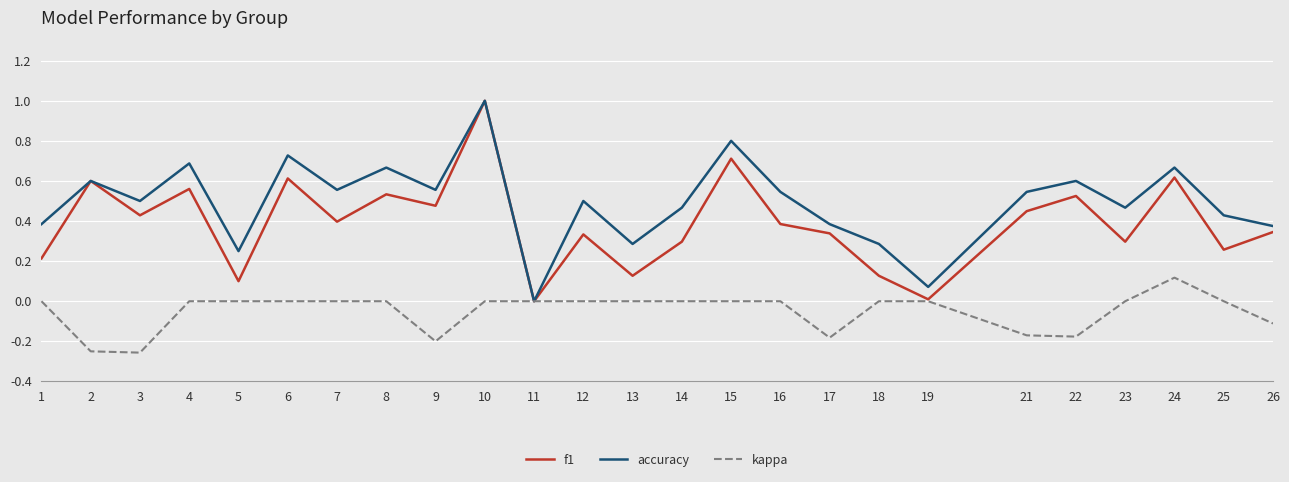

Which category has the highest value in the accuracy series?

10